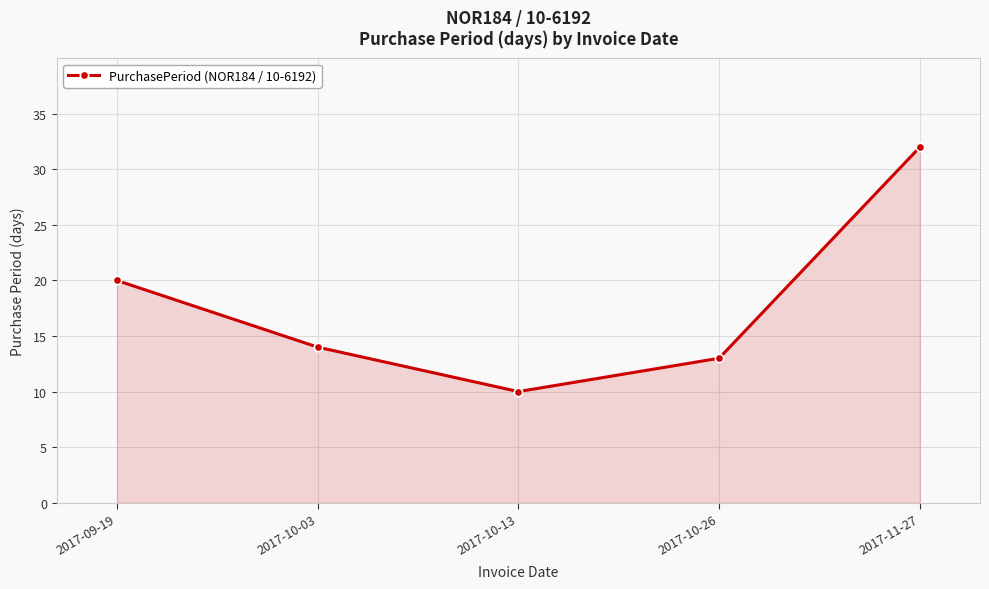

What is the average value?

18